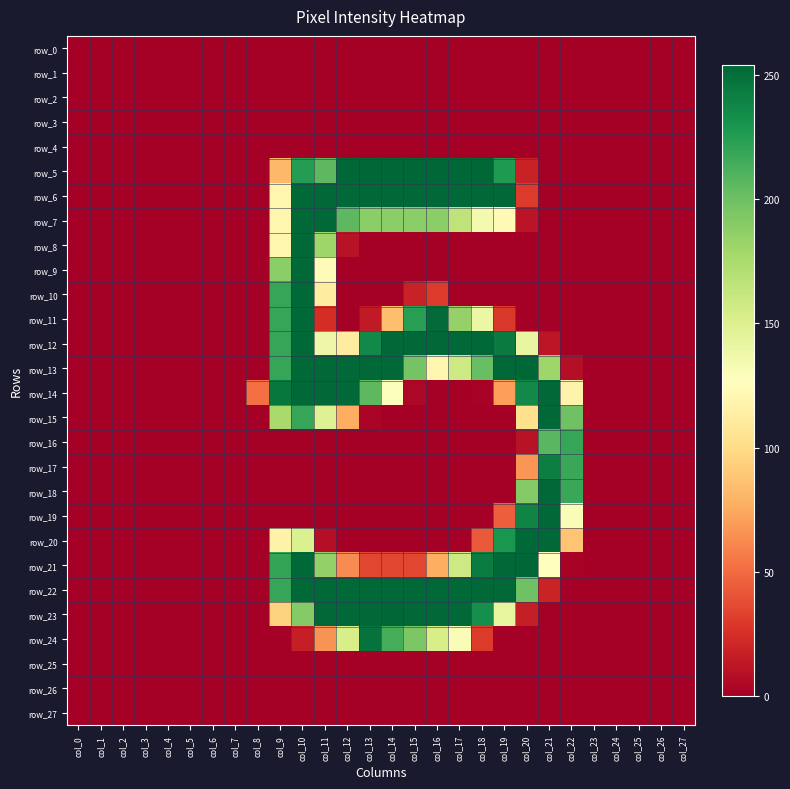

At which category is the sum across all series the highest?

col_10